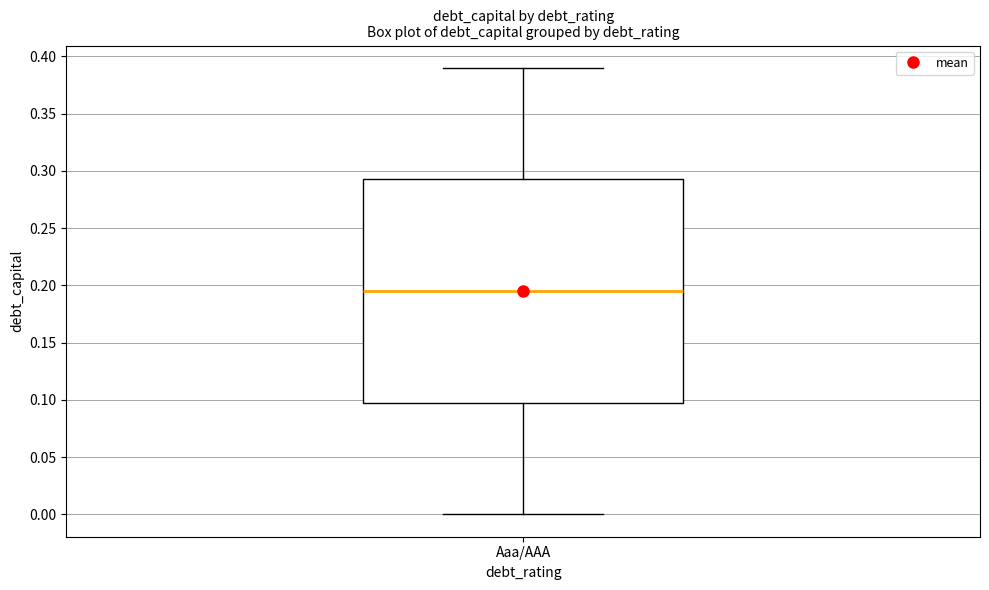

Transcribe this box plot: give where the median line is, the range the box spans, and where the two whiskers end, as read against the y-axis. The values are not printed on the chart, so give them approximately, as read against the axis.

median 0.195, box 0.100 to 0.295, whiskers 0.000 to 0.390